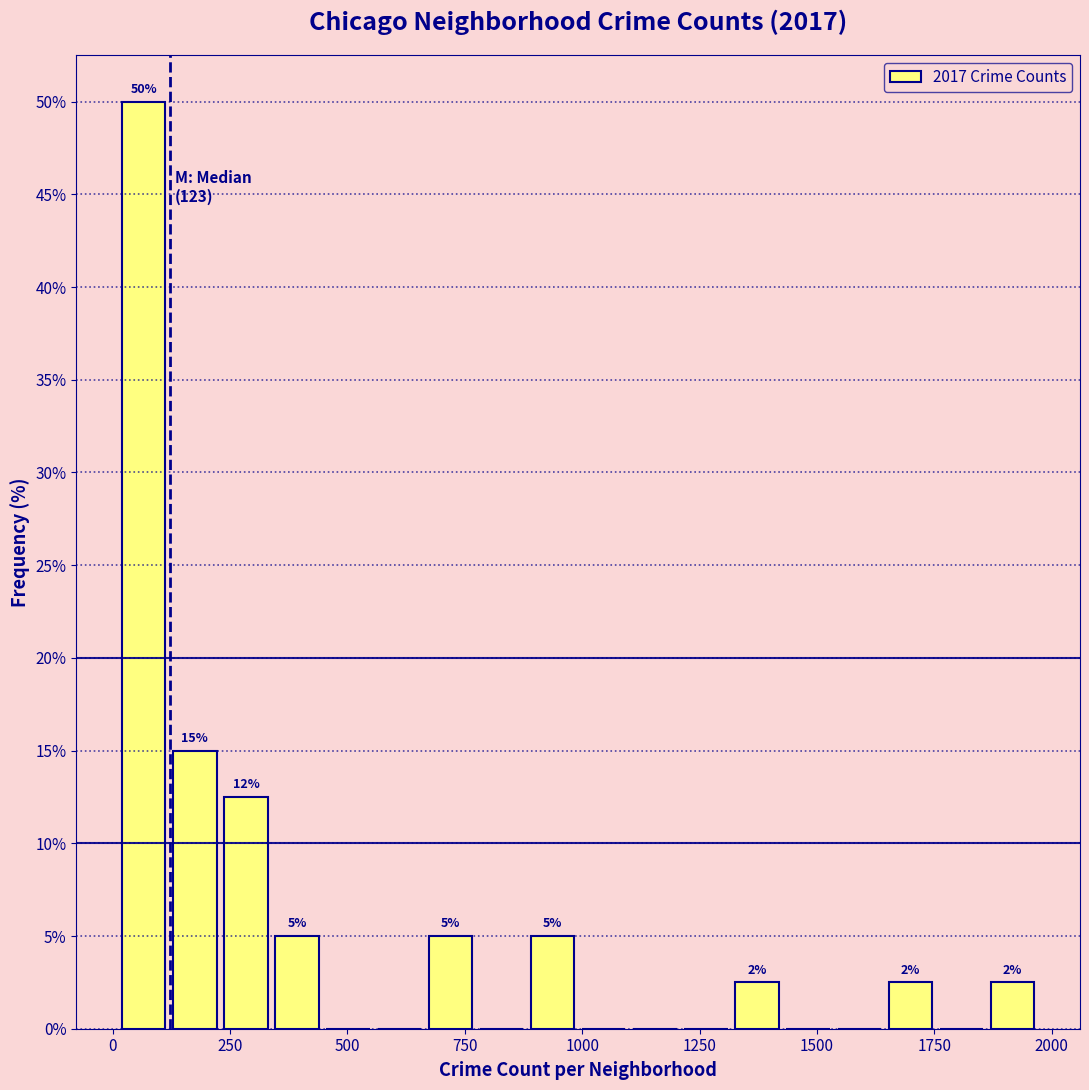

Around what value on the x-axis is the tallest bar? Give the approximate position of its centre, as read against the axis.

50